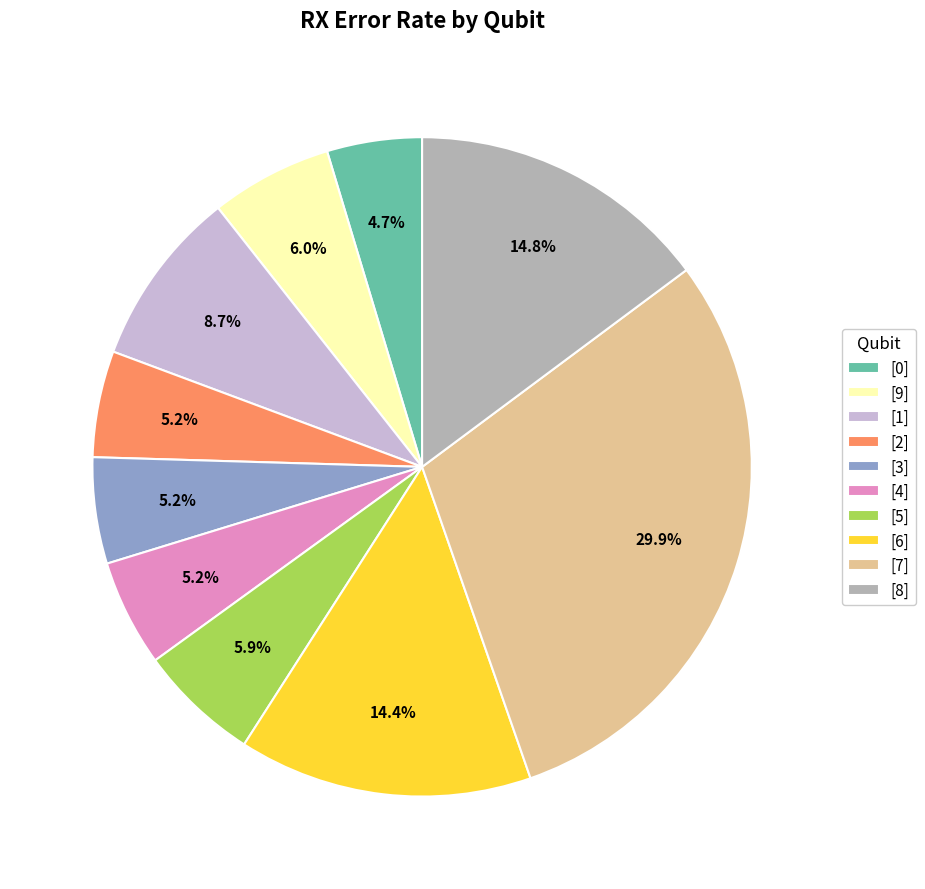

To the nearest percent, what is the difference between the largest and smallest slice percentages?

25%